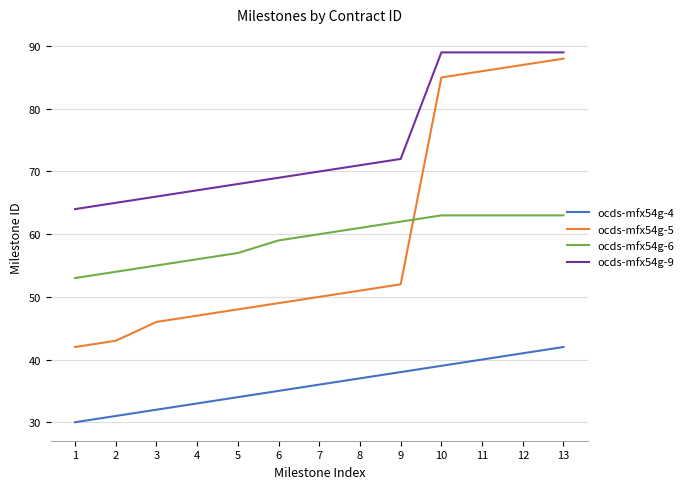

Which series changed the most between 2 and 11?

ocds-mfx54g-5